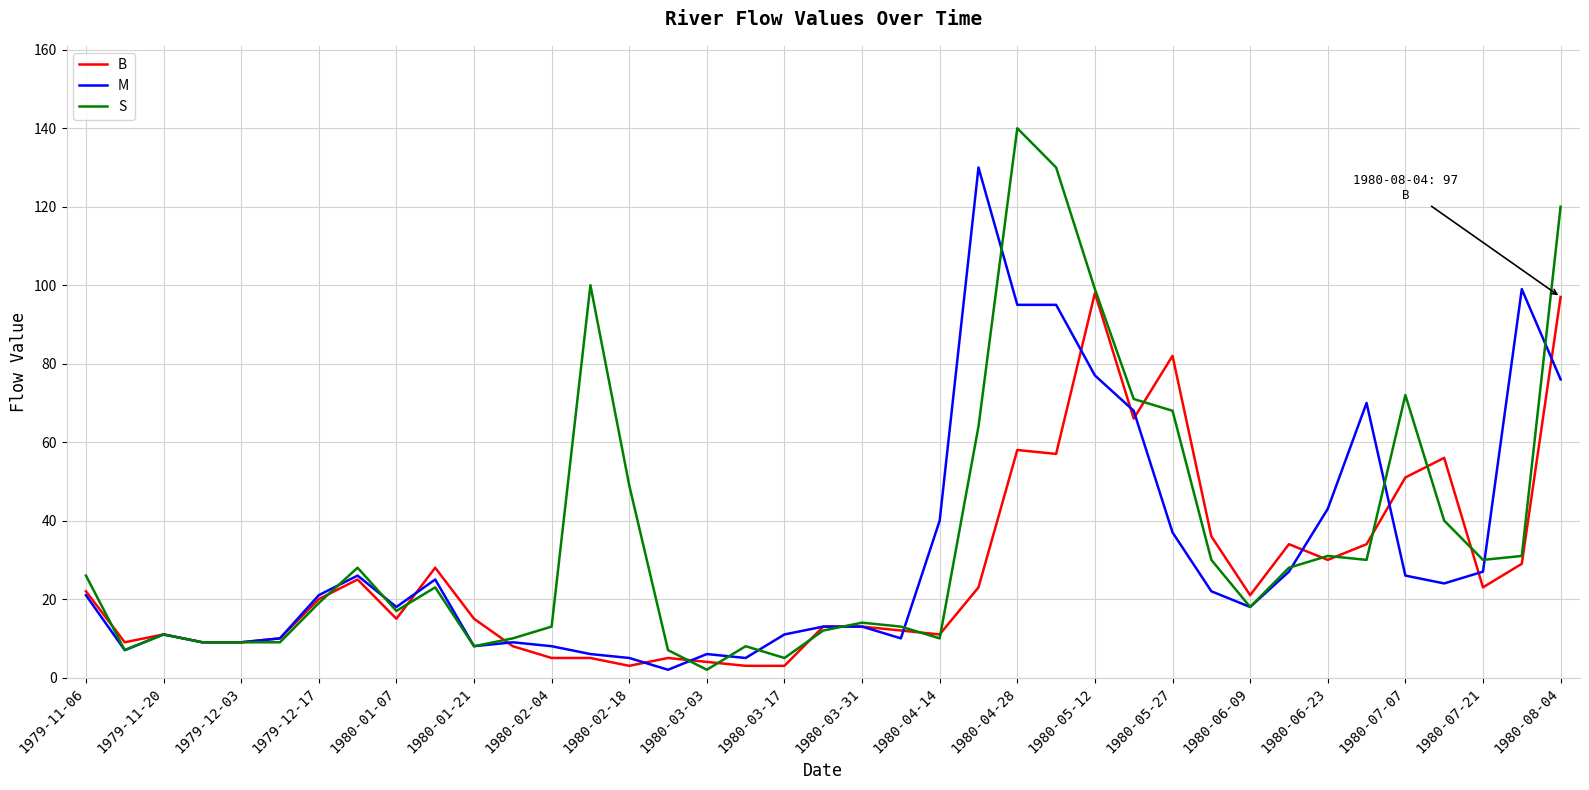

What is the difference between the maximum and minimum values in the B series?

95